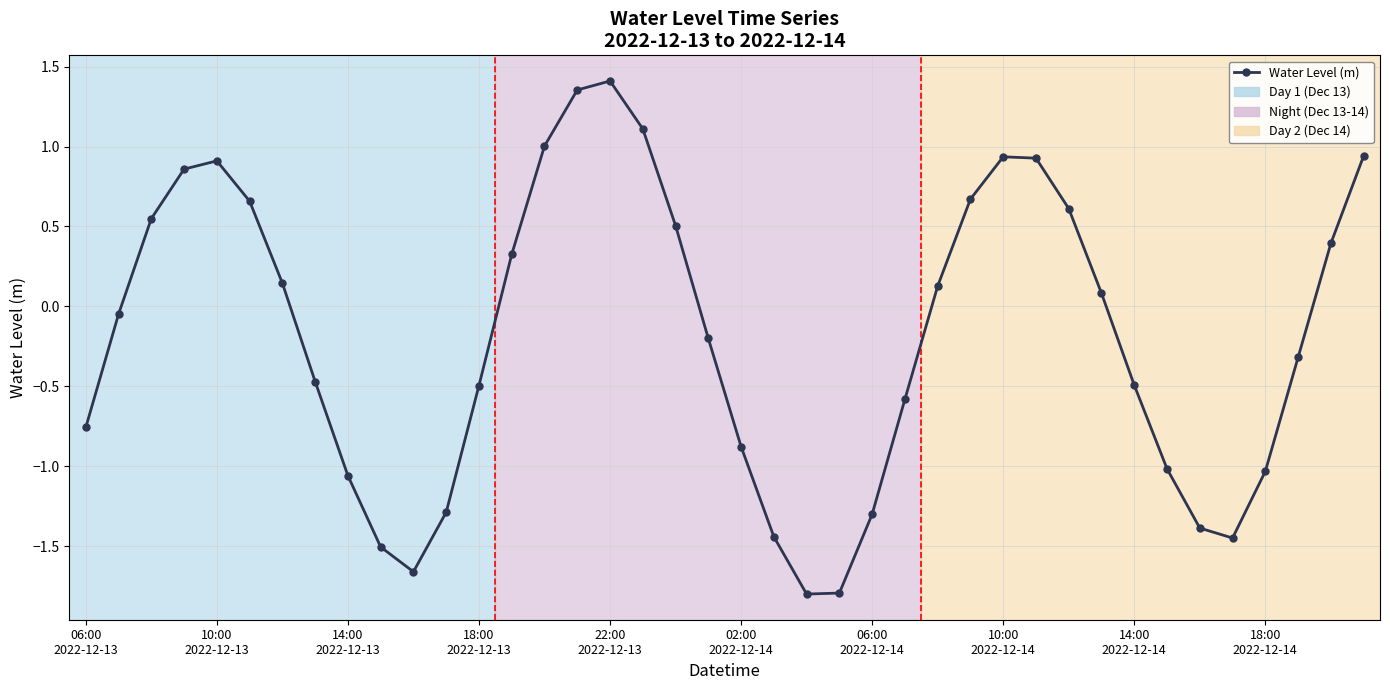

What is the difference between the maximum and minimum values?

3.2